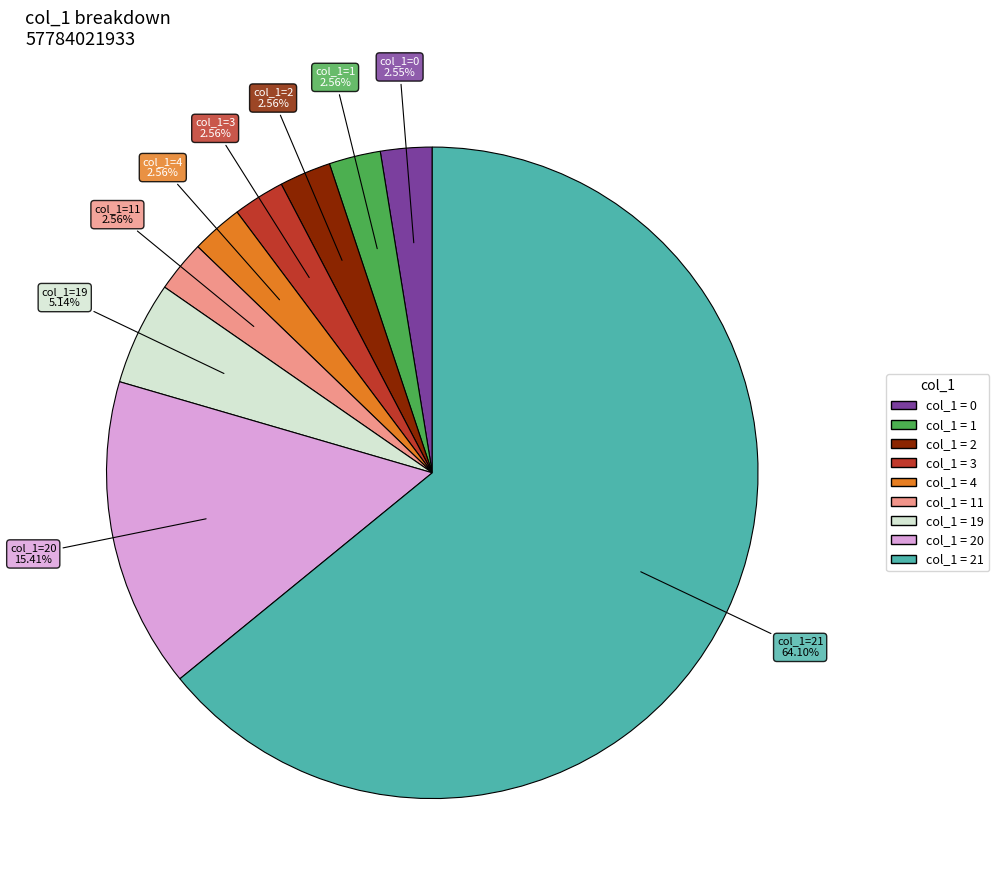

Is there any slice that represents more than half of the pie?

Yes